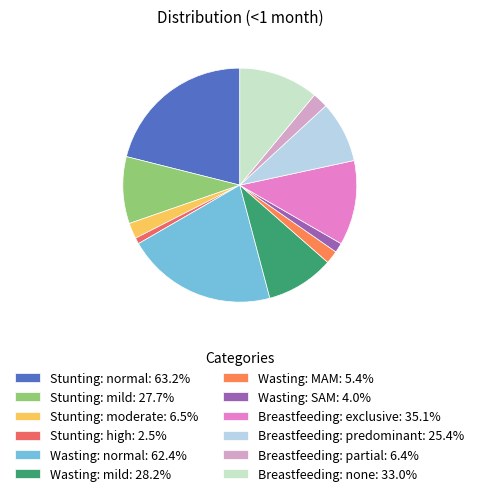

Does any single category account for the majority?

No